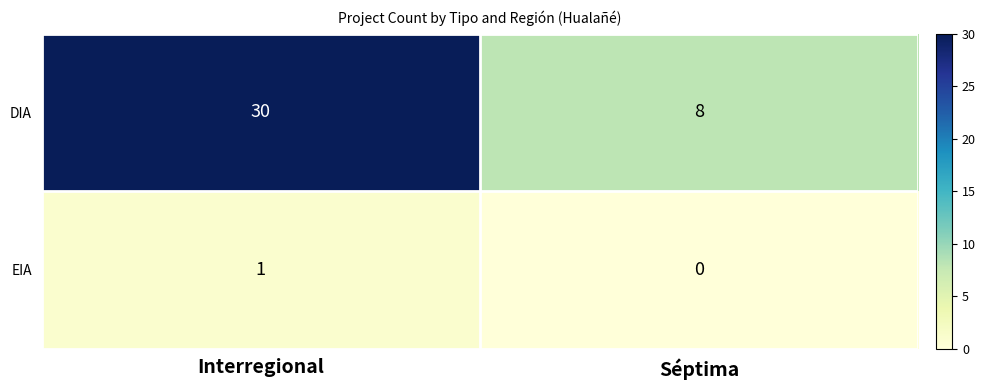

Which series has the widest spread of values?

DIA